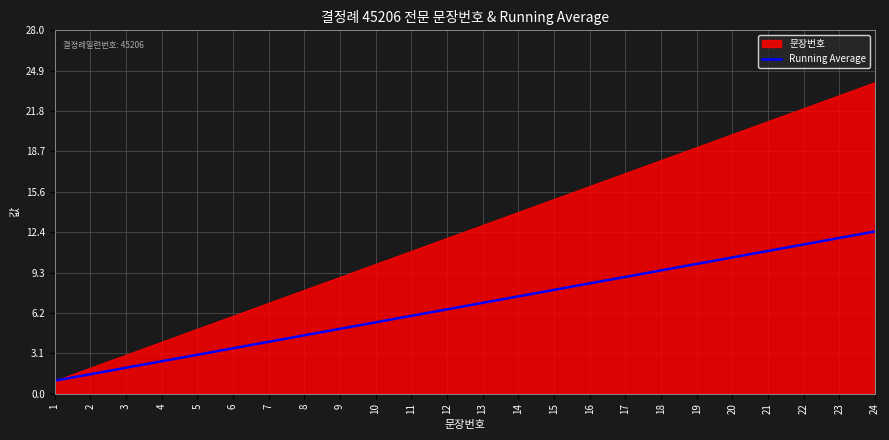

Count the number of values greater than 7.

11